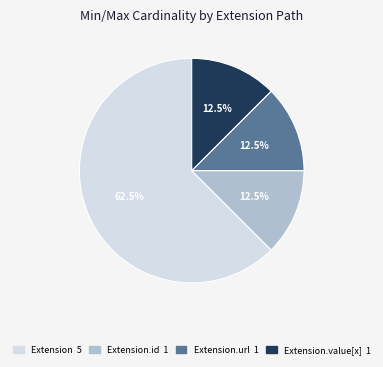

Is there any slice that represents more than half of the pie?

Yes